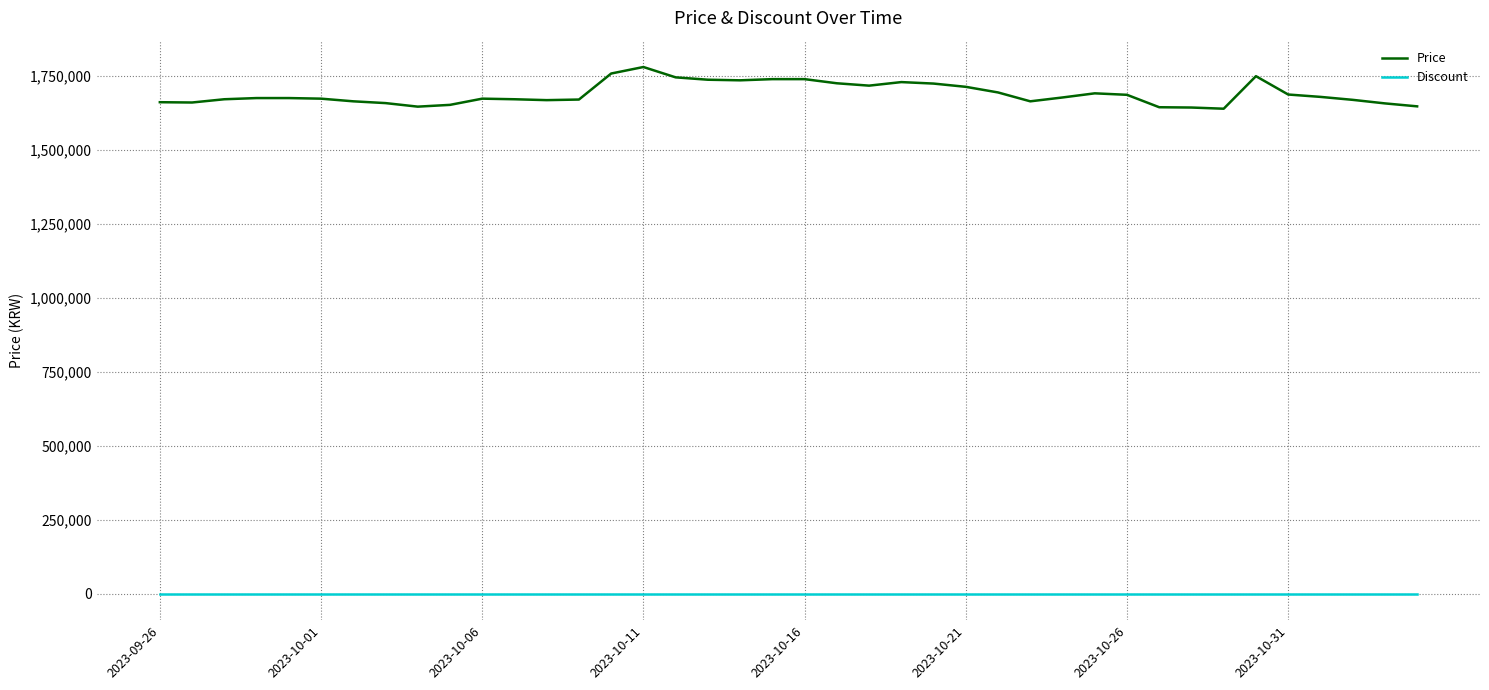

What is the highest value of the Price series?

1781000